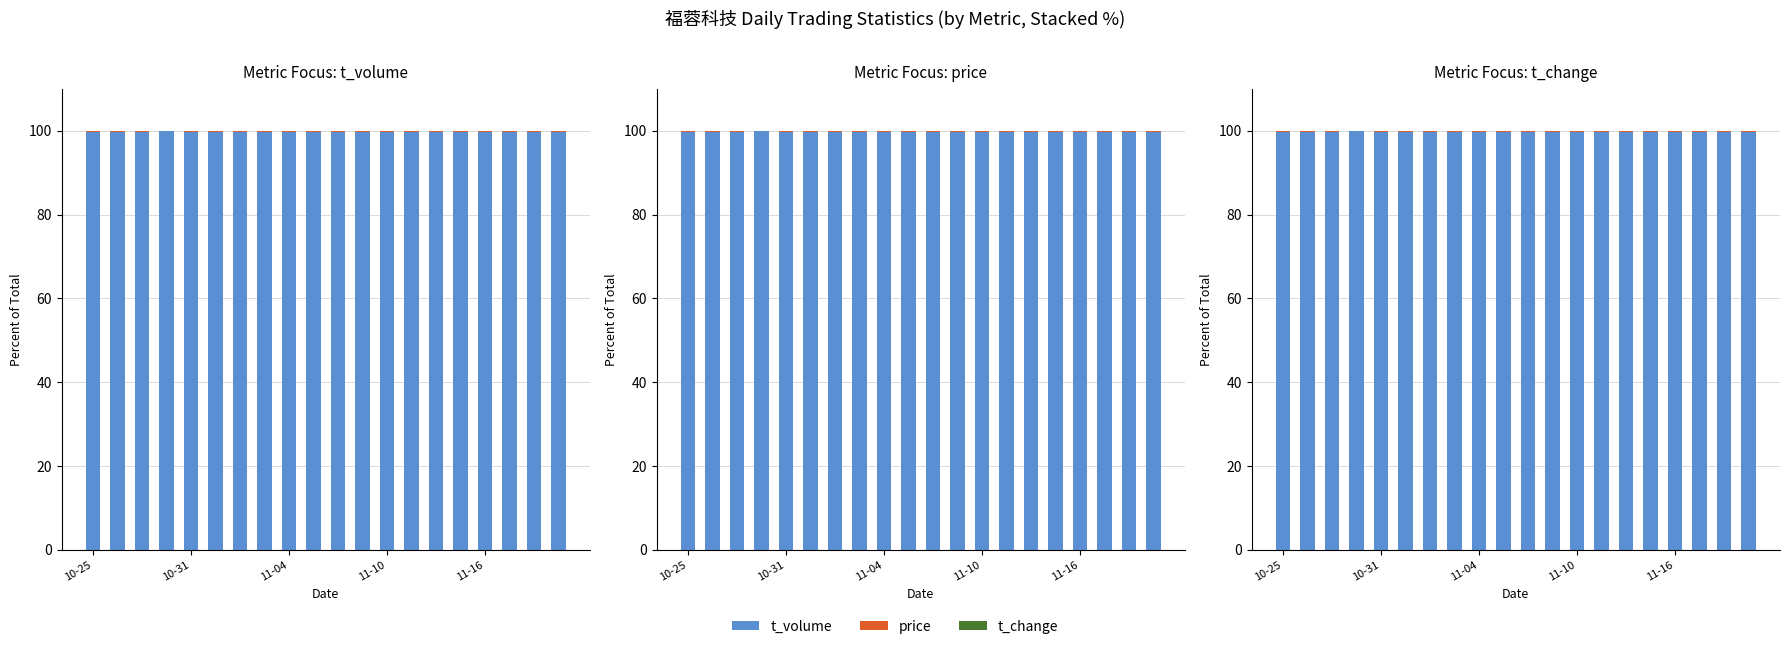

Count the t_volume values in the range 99 to 100.

20